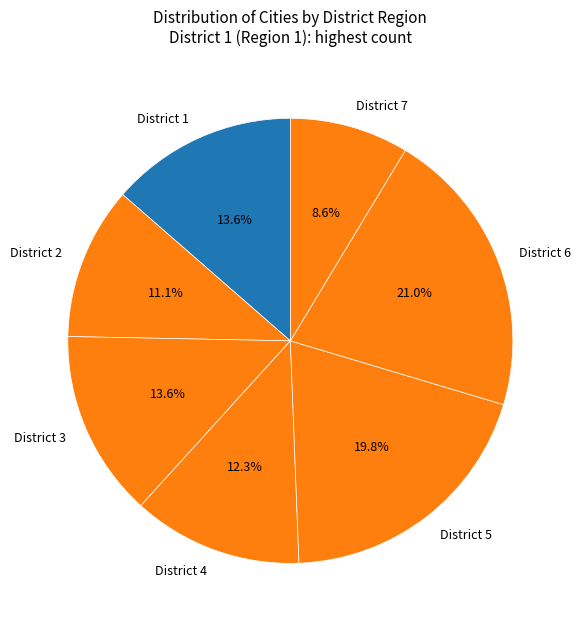

Which slice is the largest?

District 6